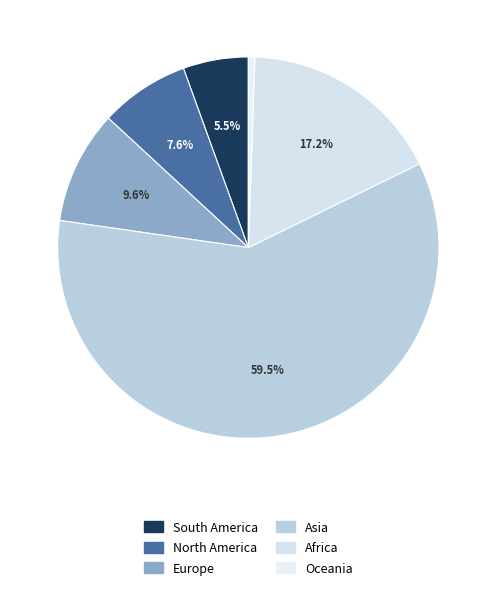

Combined, what portion of the pie is South America and Europe?

15.1%